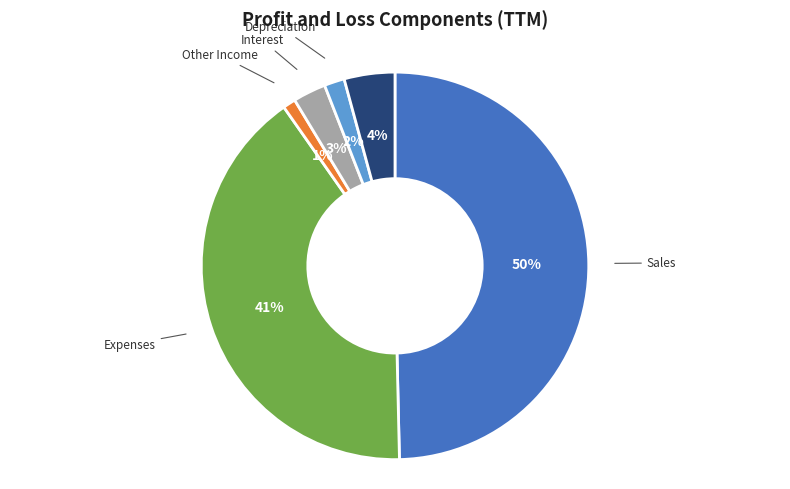

To the nearest percent, what is the difference between the largest and smallest slice percentages?

49%